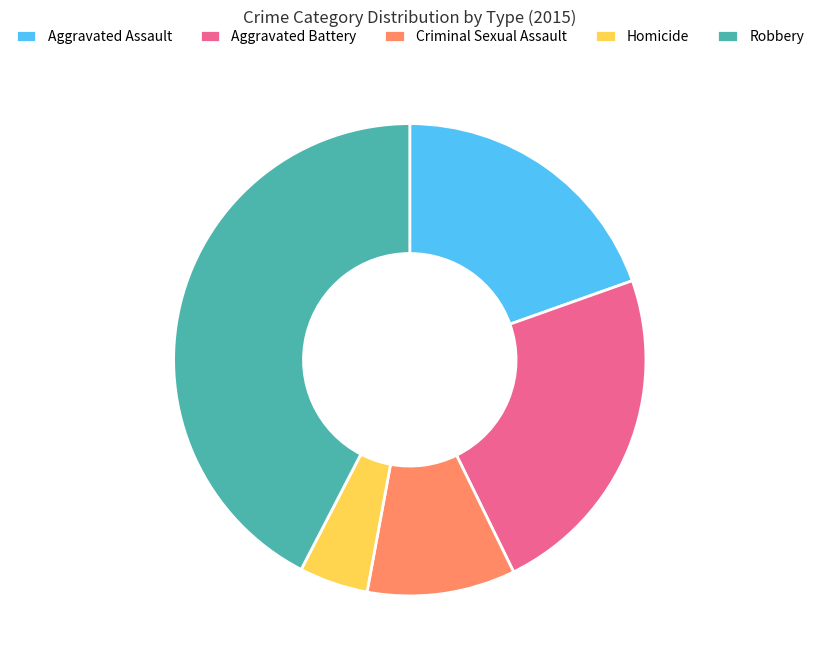

Does Homicide account for over 50% of the chart?

No